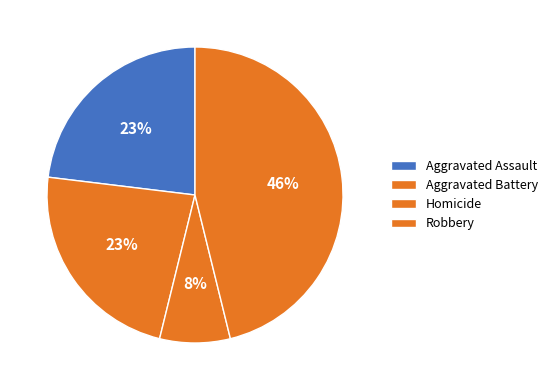

Count the number of slices in the pie.

4